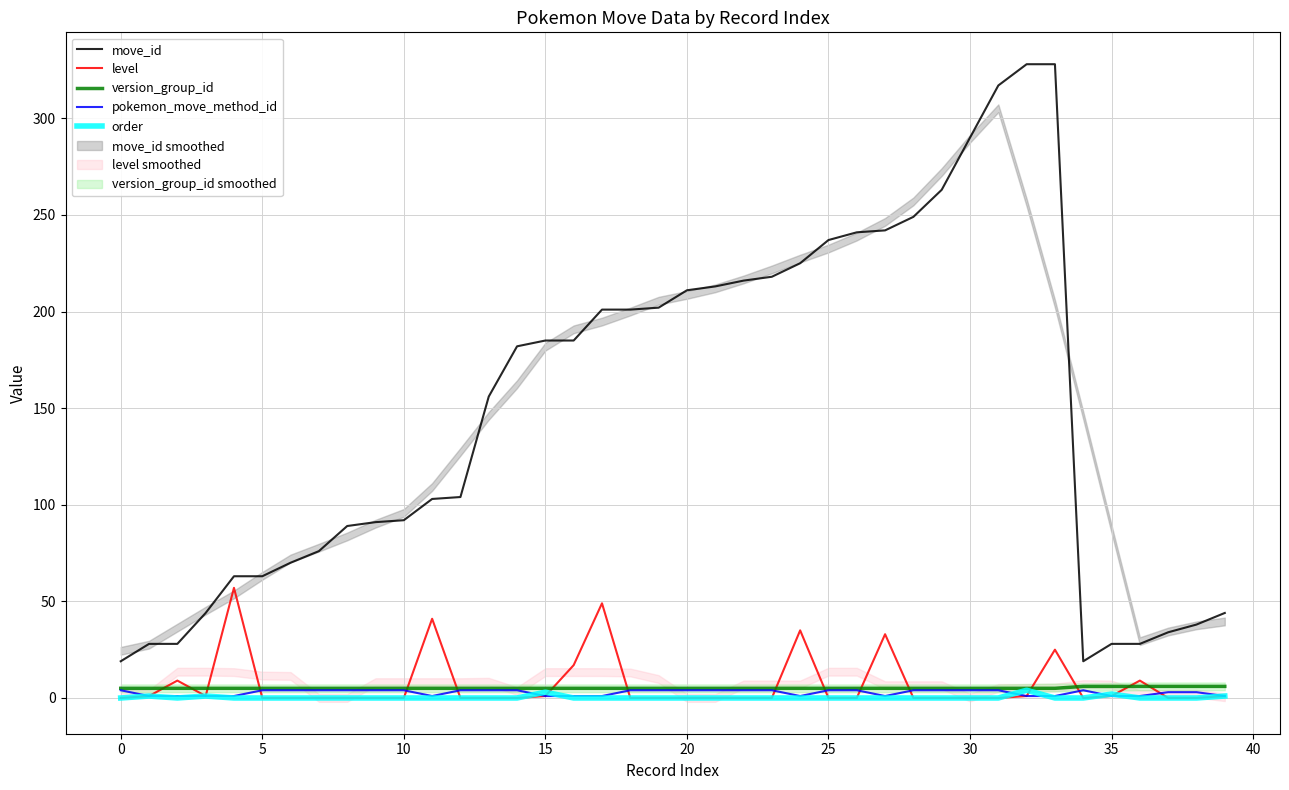

What is the minimum value for version_group_id?

5